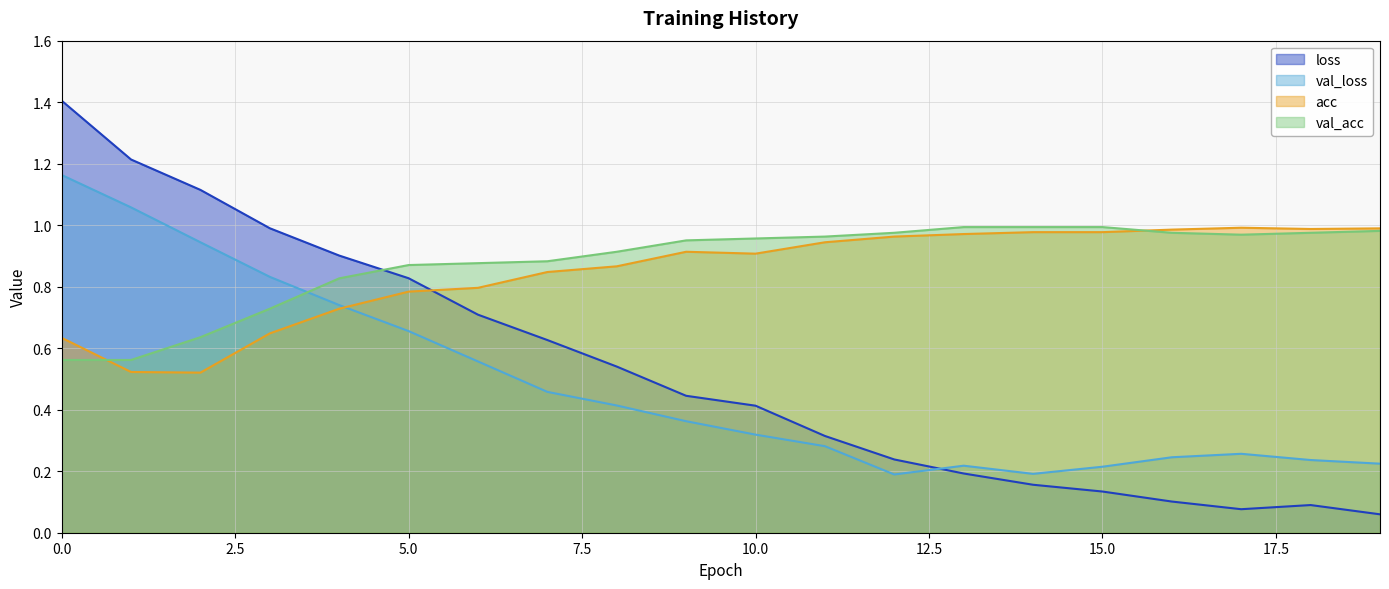

How many interior local peaks does the acc series have?

2